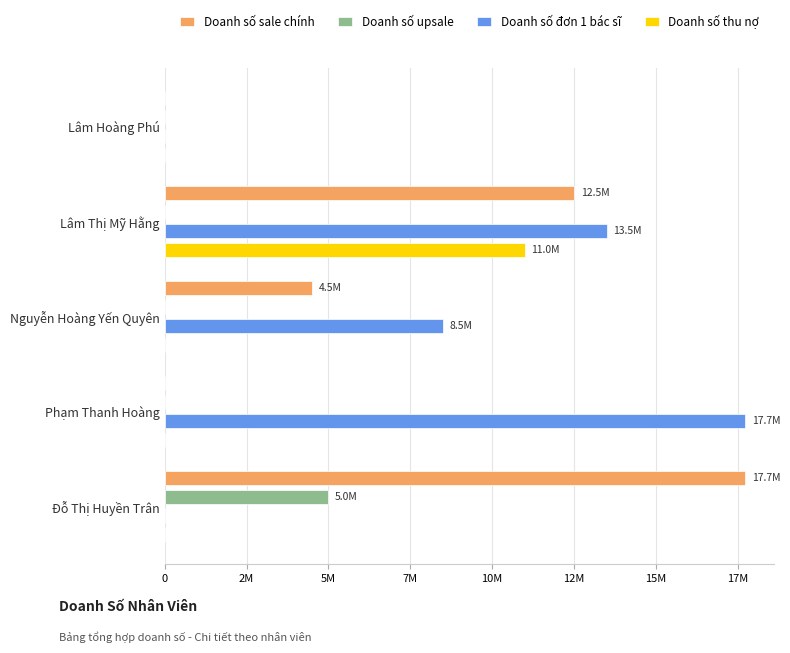

Which series has the widest spread of values?

Doanh số sale chính